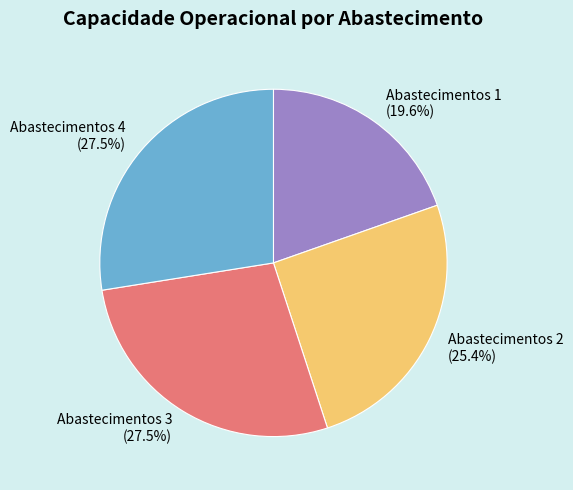

Does any single category account for the majority?

No